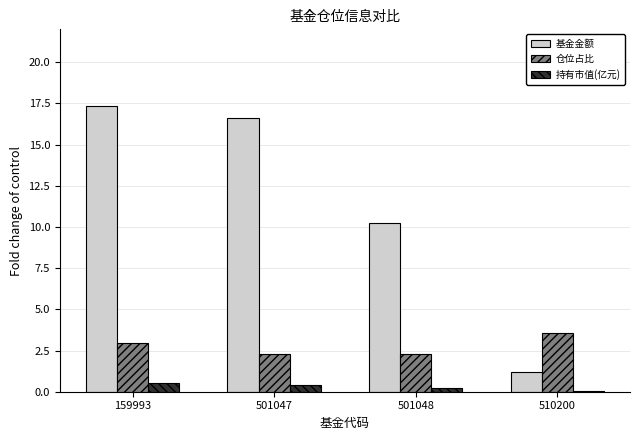

Count the number of categories in the chart.

4